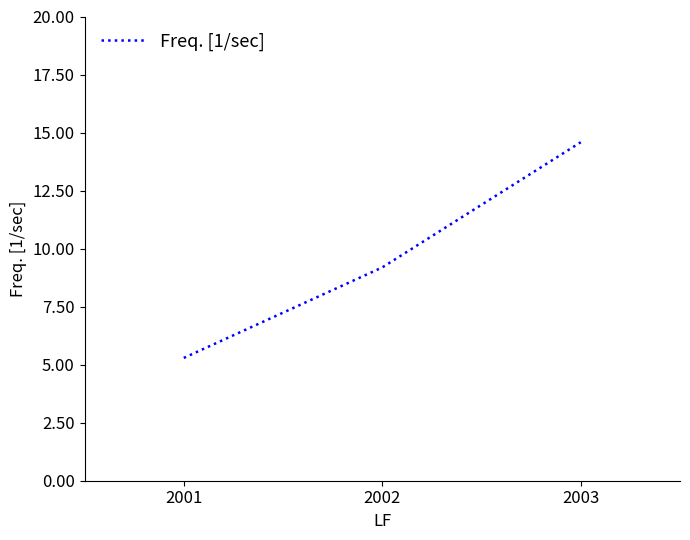

List the labels in order of value, smallest first.

2001, 2002, 2003